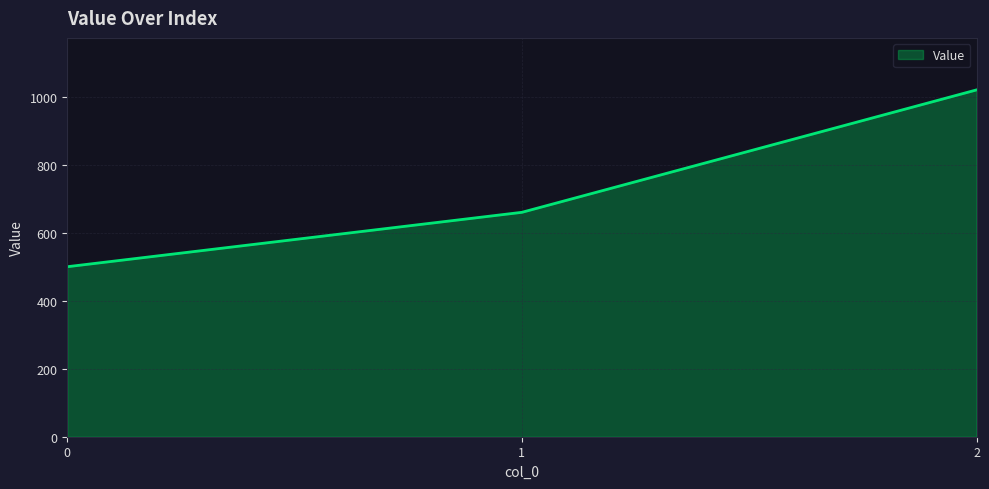

What is the minimum value shown in the chart?

500